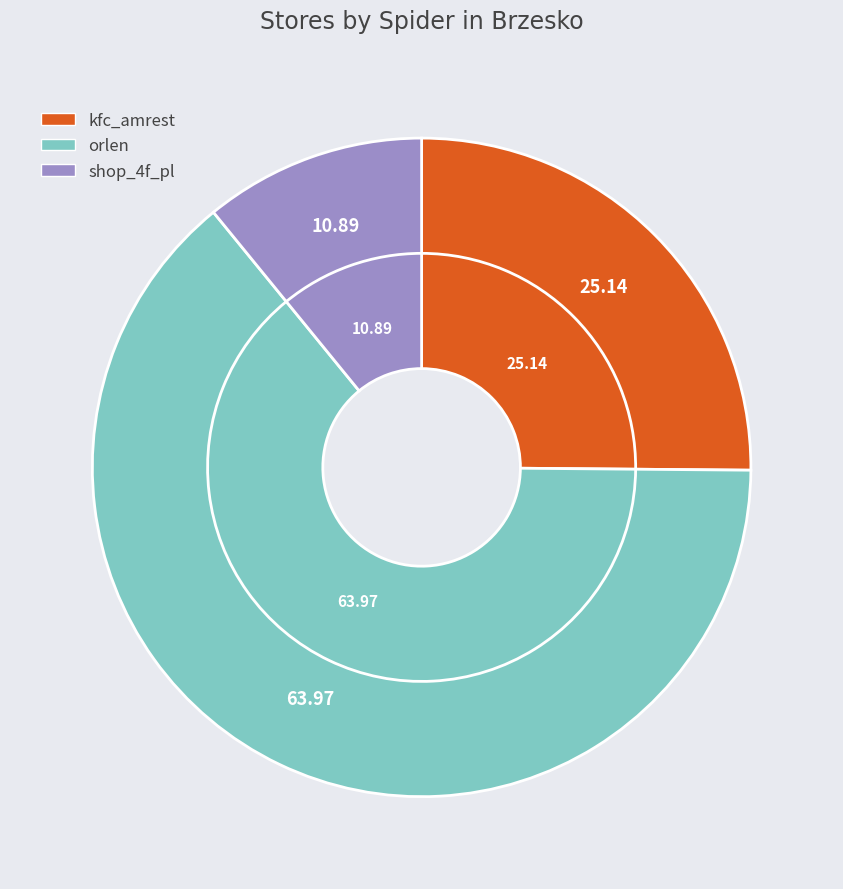

The orlen slice represents 70% of the pie. True or false?

False